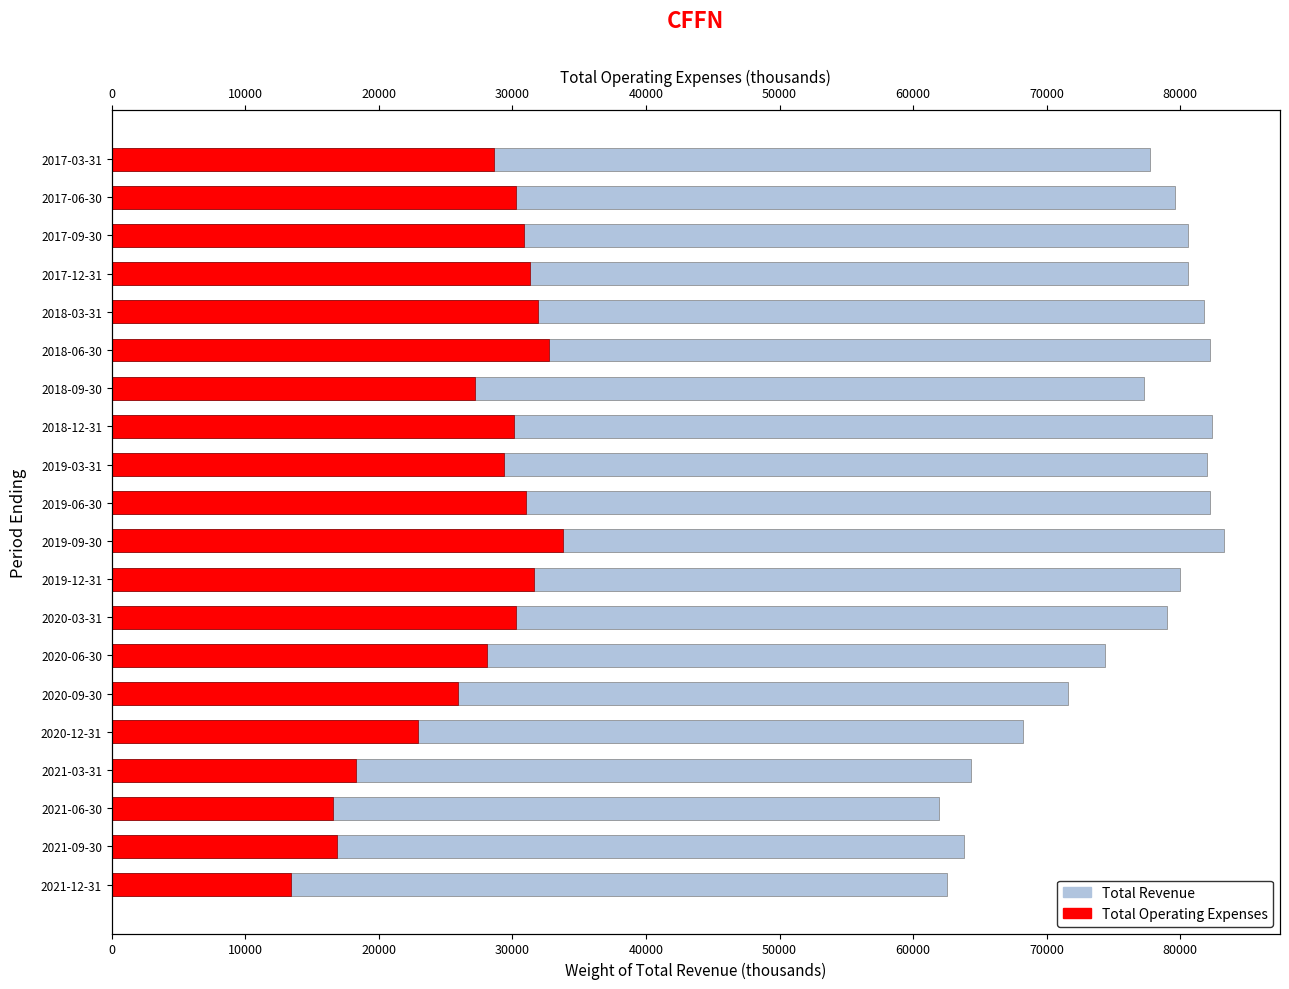

Between 2021-09-30 and 2017-06-30, which series saw the biggest shift?

Total Revenue